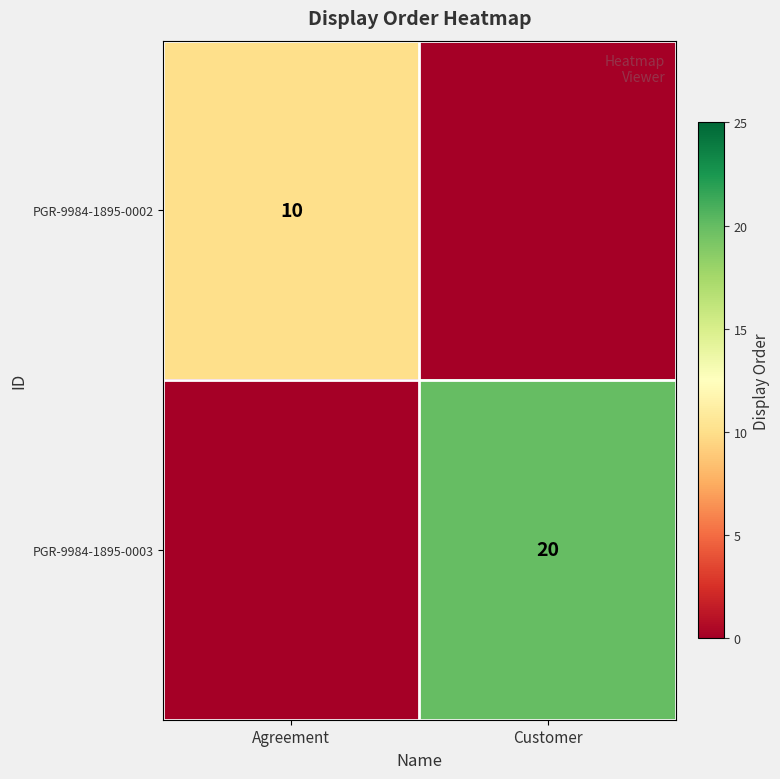

The PGR-9984-1895-0002 series shows 10 at Agreement. True or false?

True